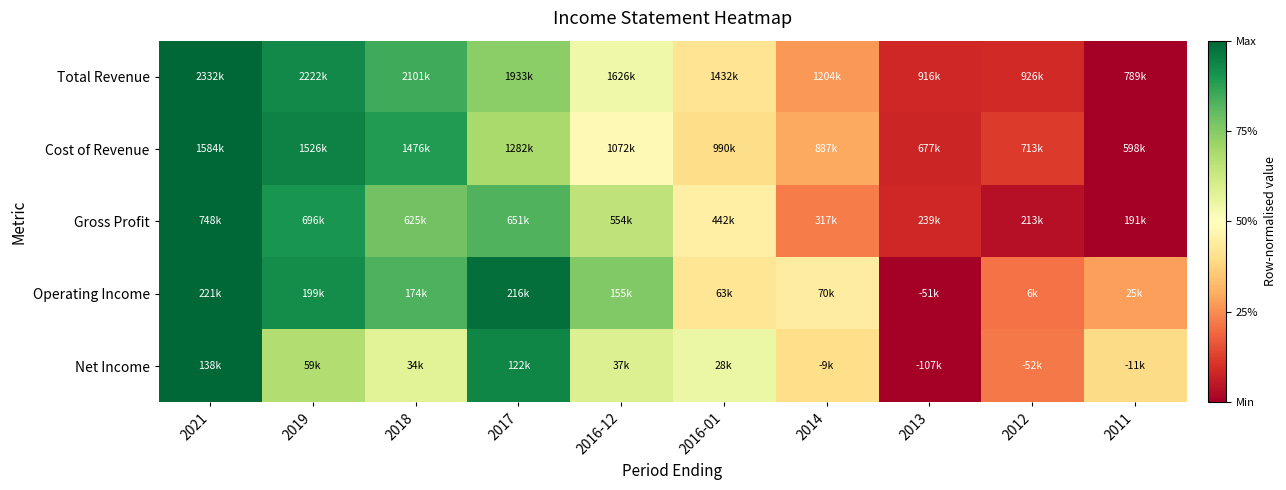

At which category is the sum across all series the highest?

2021